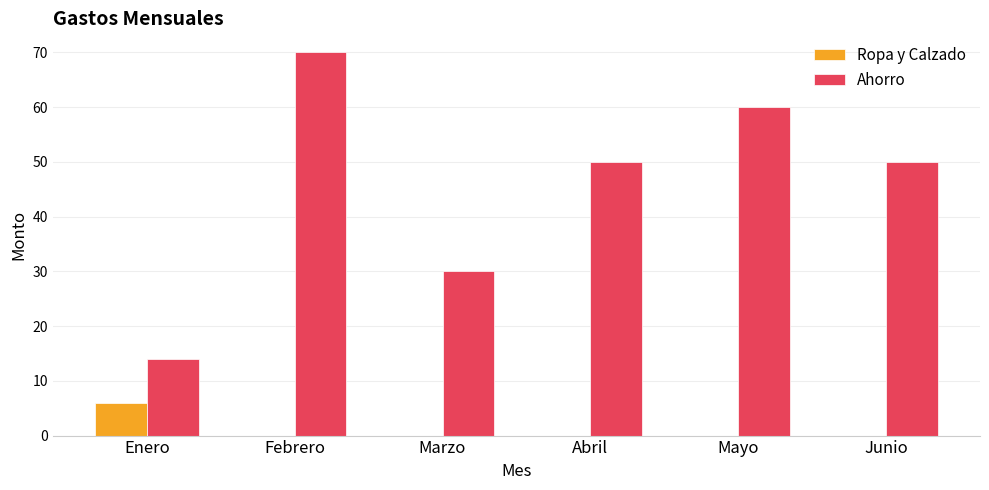

True or false: Ropa y Calzado has a value of 2.5 at Enero.

False